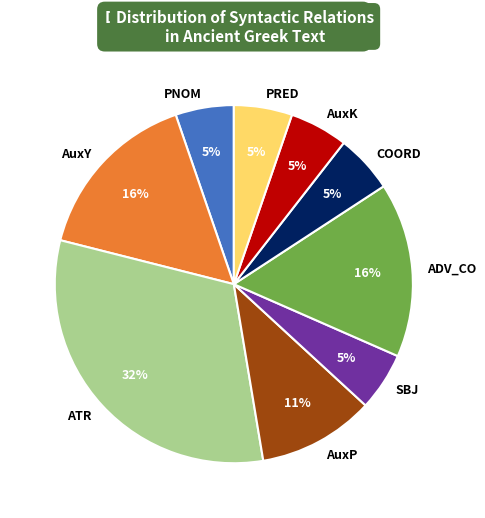

Do SBJ and AuxY together represent more than half of the pie?

No